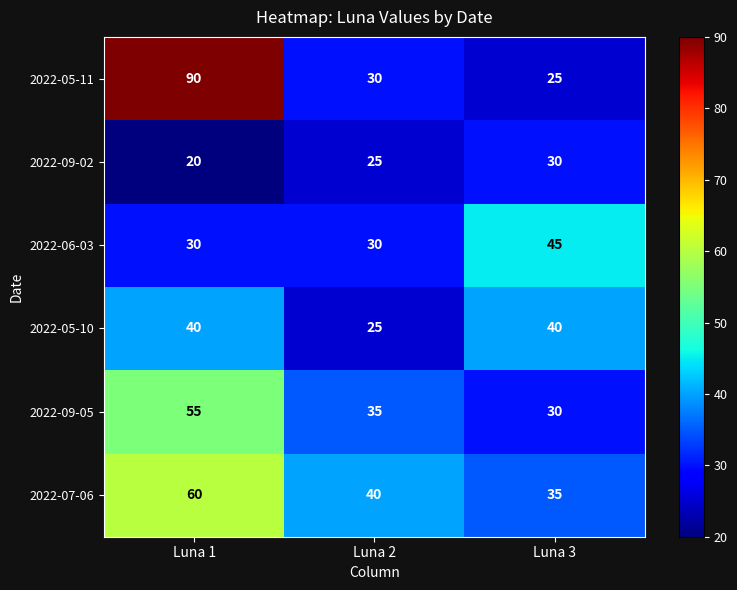

How many data points does each series have?

3